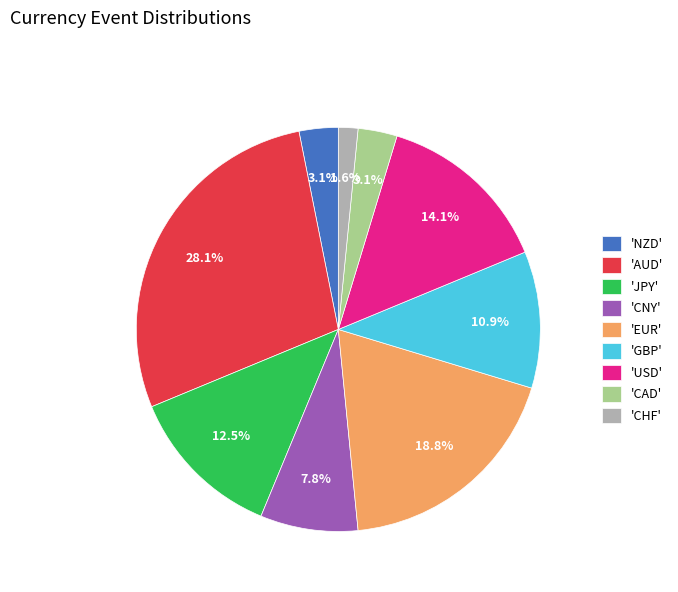

What is the smallest slice in the pie chart?

'CHF'